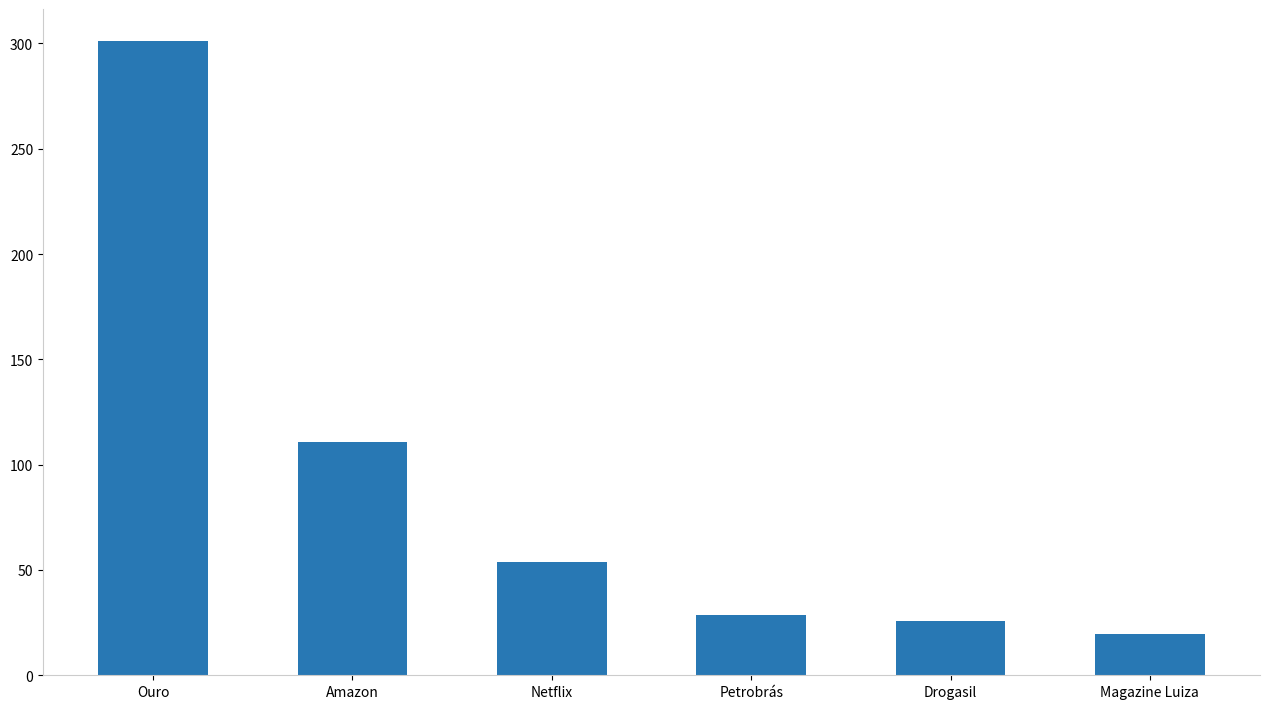

Which has a higher value, Magazine Luiza or Amazon?

Amazon